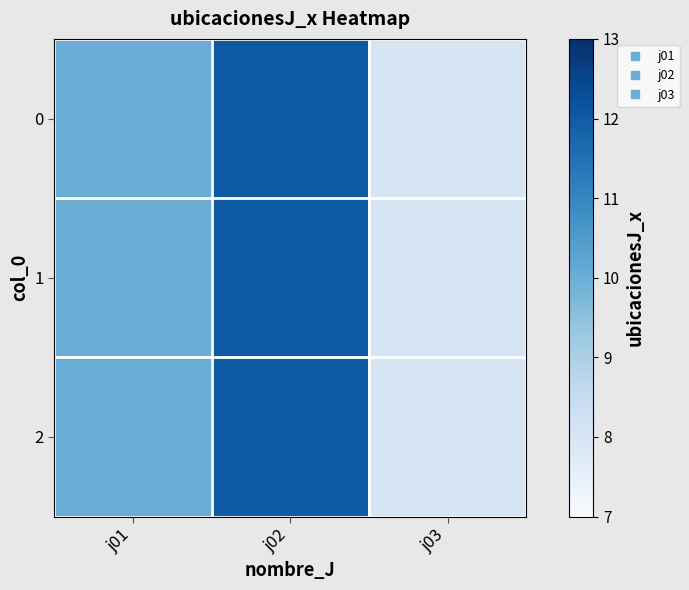

Reading left to right, transcribe all the data shown in this chart.

0: j01=10	j02=12	j03=8
1: j01=10	j02=12	j03=8
2: j01=10	j02=12	j03=8